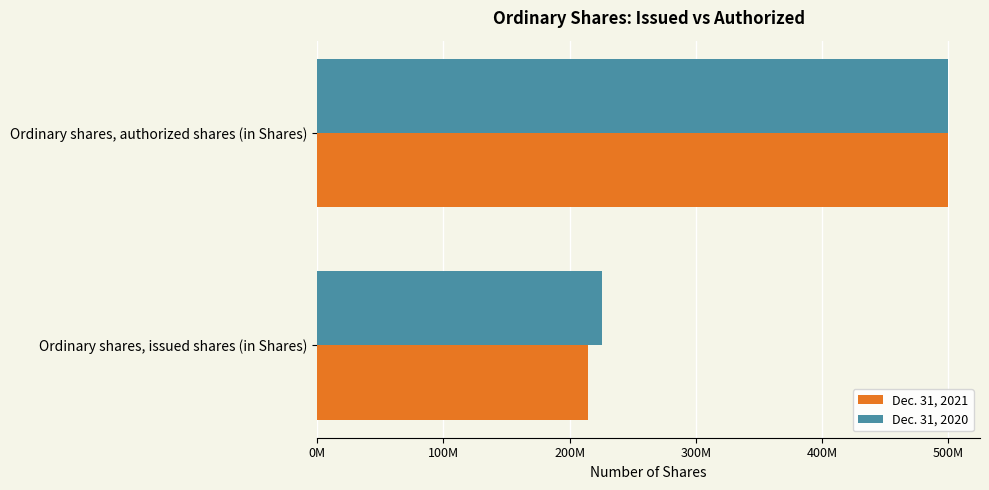

Rank the series by their average value, from highest to lowest.

Dec. 31, 2020, Dec. 31, 2021